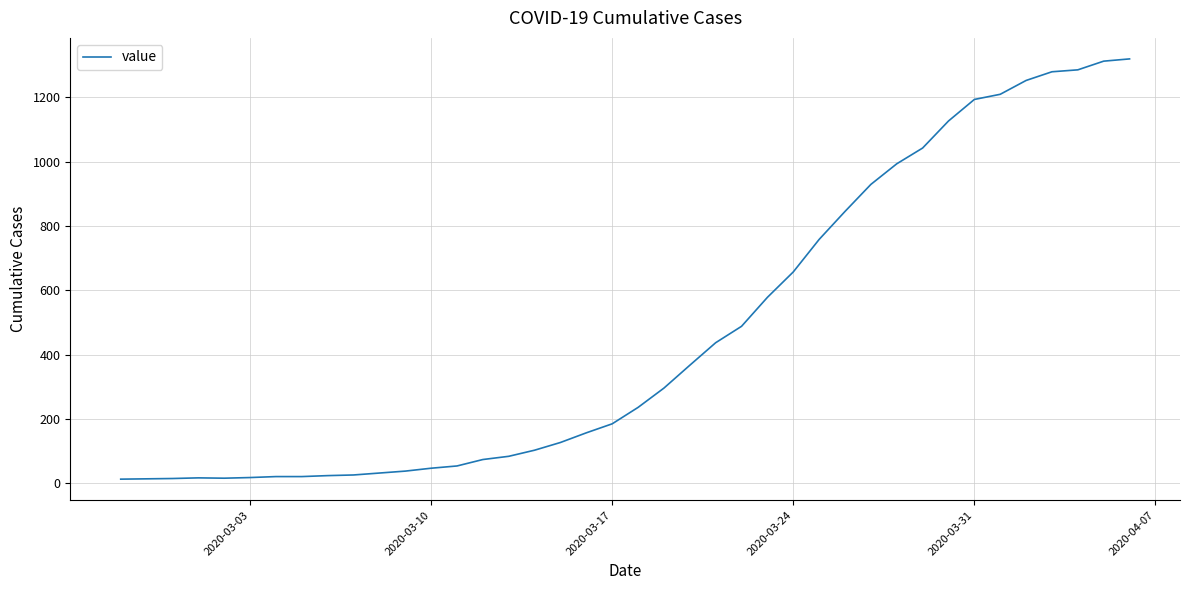

What is the average value?

467